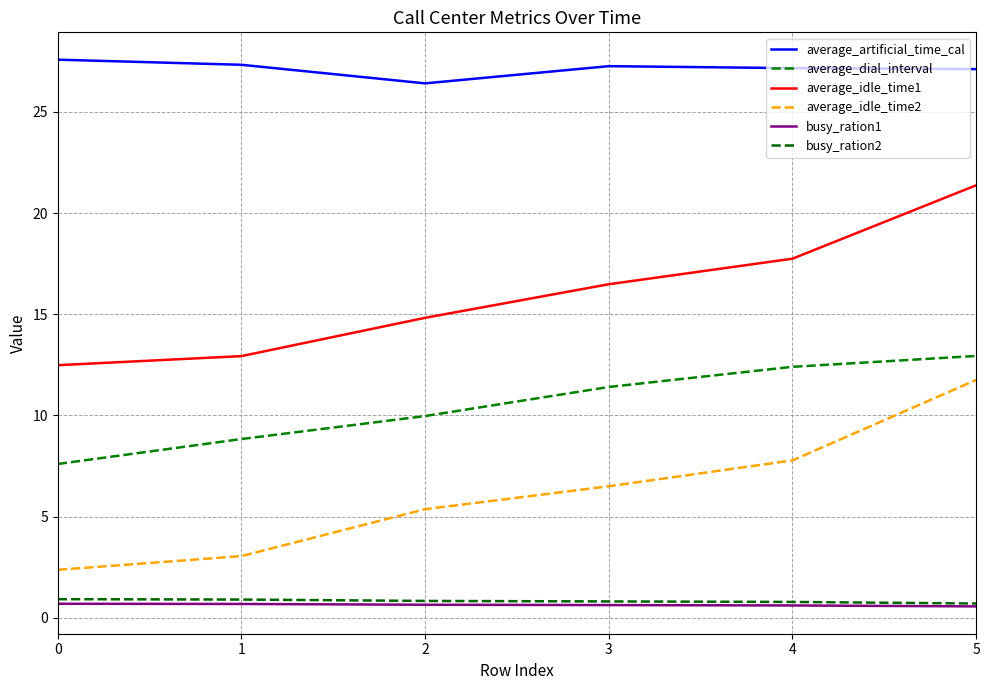

What is the difference between the maximum and second lowest values in the average_artificial_time_cal series?

0.5